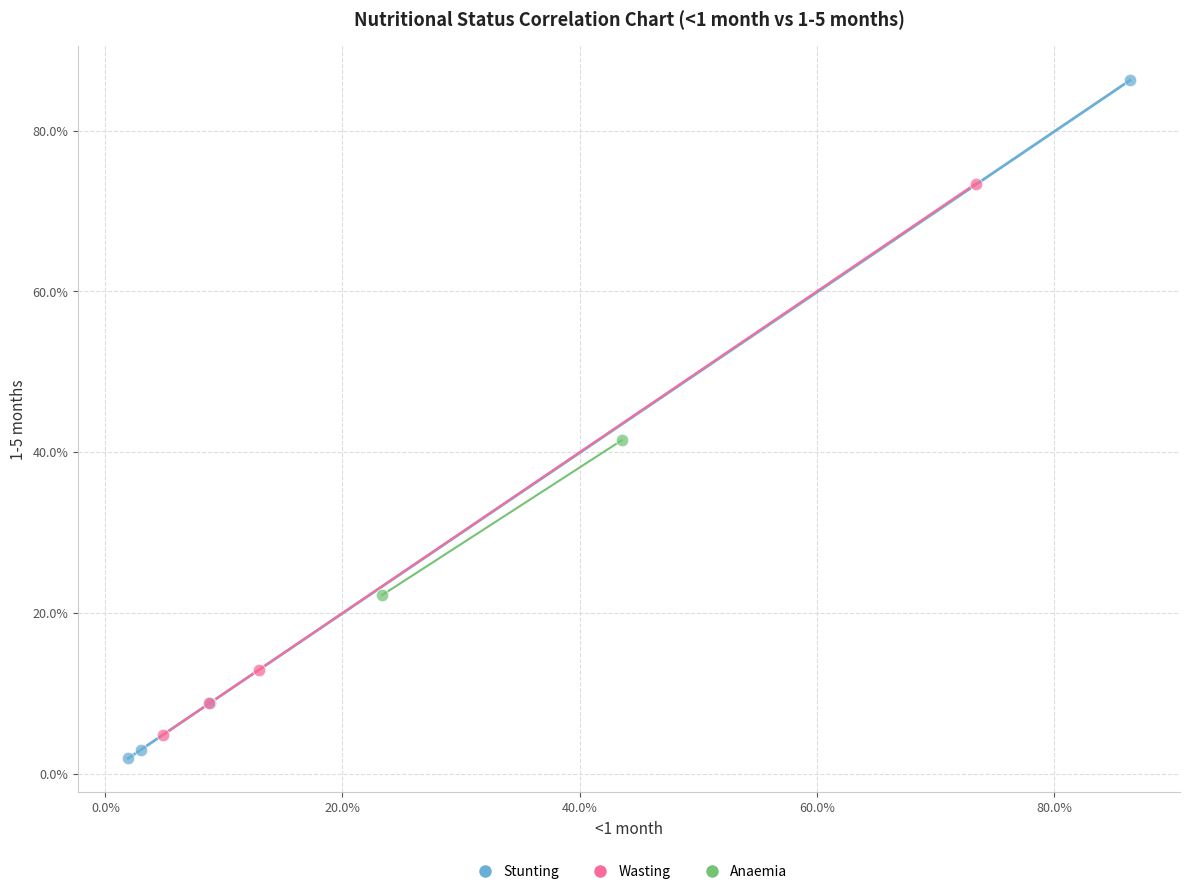

What are all the series names shown in the legend?

Stunting, Wasting, Anaemia